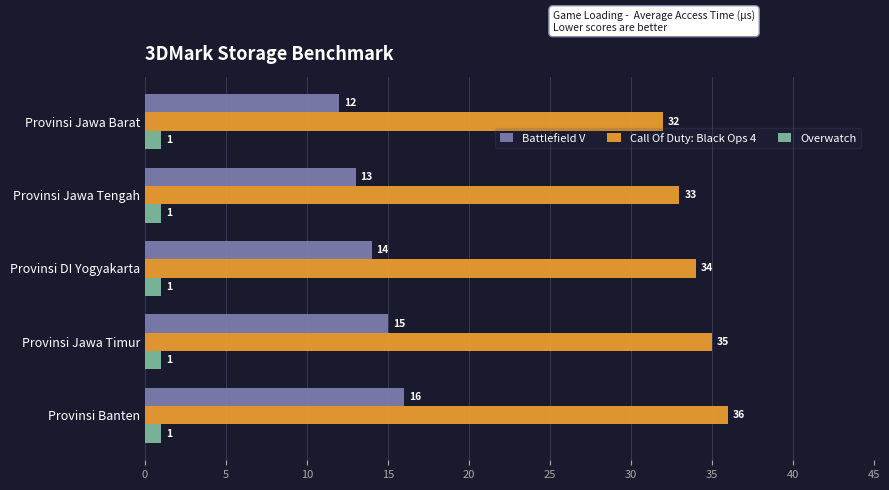

How many Call Of Duty: Black Ops 4 values are between 33 and 35?

3